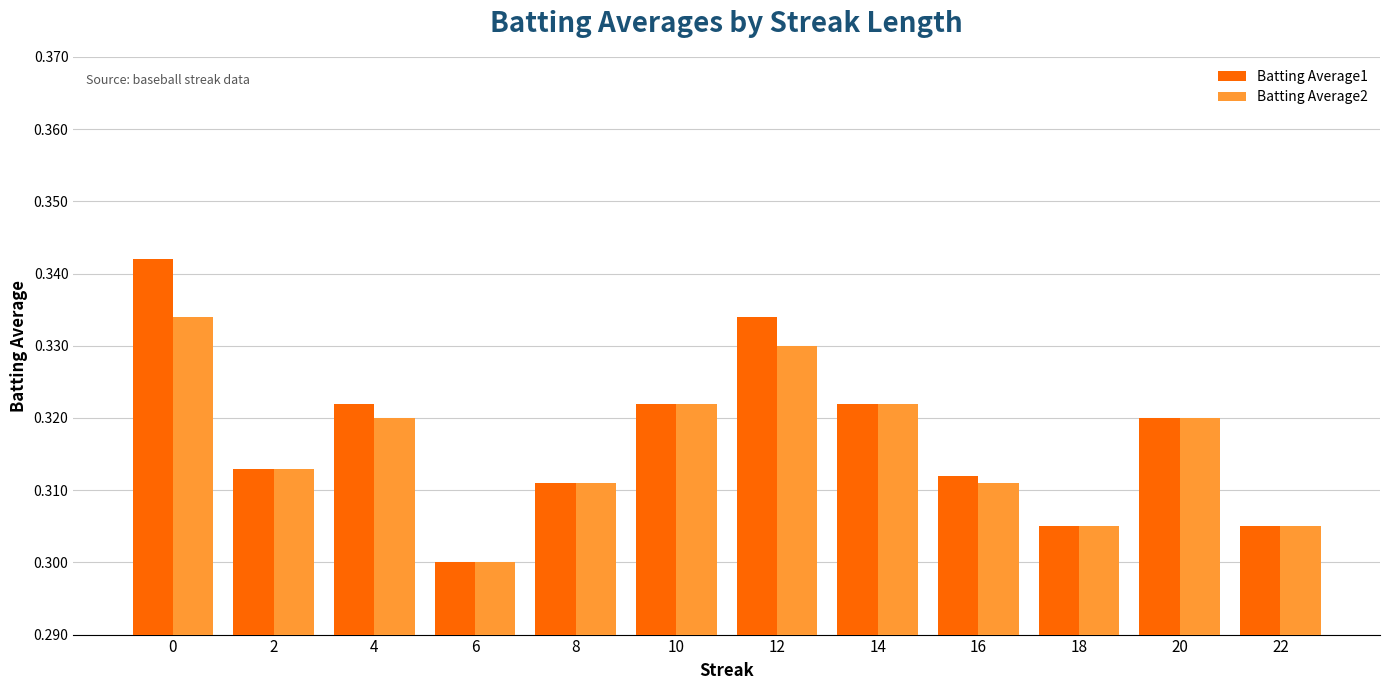

Does the chart contain stacked bars?

No